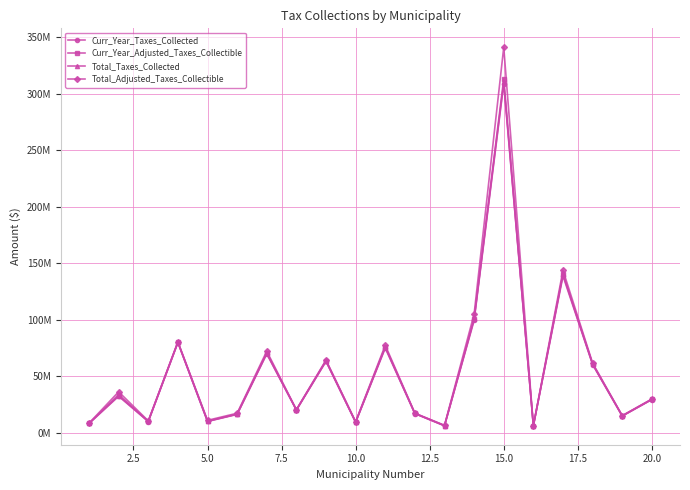

What are all the series names shown in the legend?

Curr_Year_Taxes_Collected, Curr_Year_Adjusted_Taxes_Collectible, Total_Taxes_Collected, Total_Adjusted_Taxes_Collectible